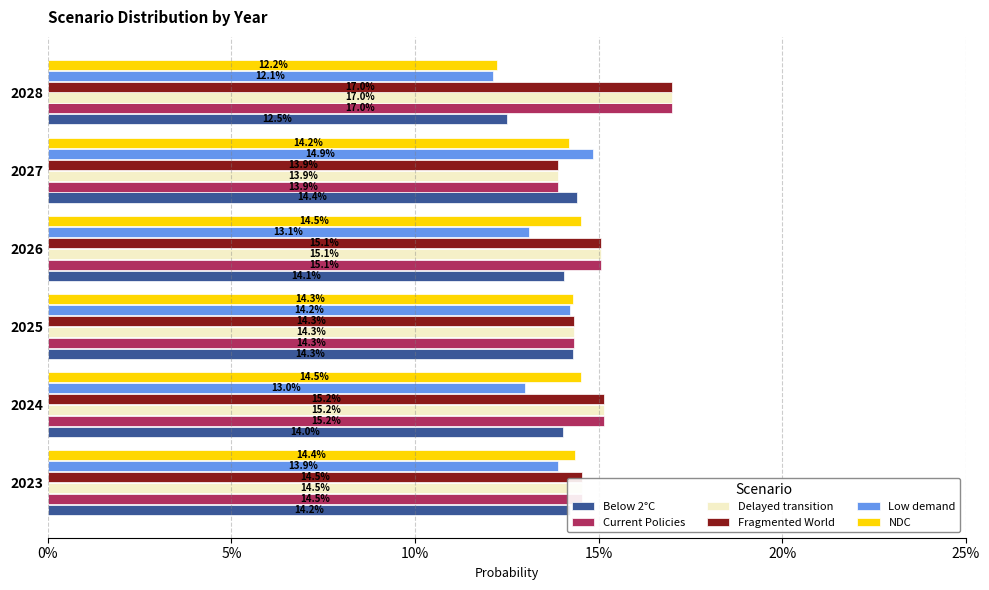

What are all the series names shown in the legend?

Below 2°C, Current Policies, Delayed transition, Fragmented World, Low demand, NDC